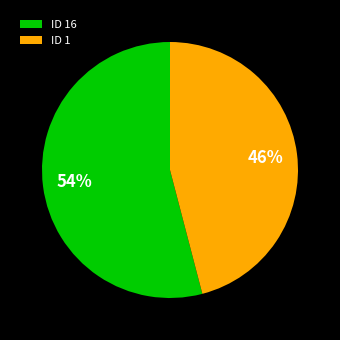

Is the sum of ID 16 and ID 1 greater than half?

Yes